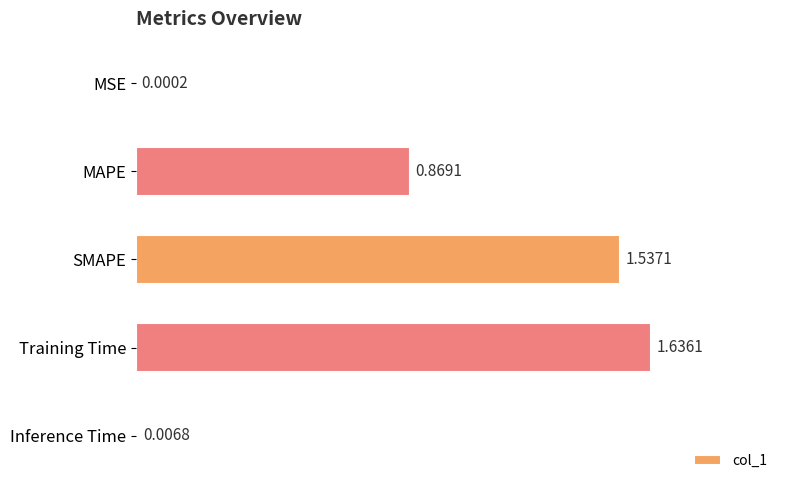

Which label corresponds to the largest value in the chart?

Training Time